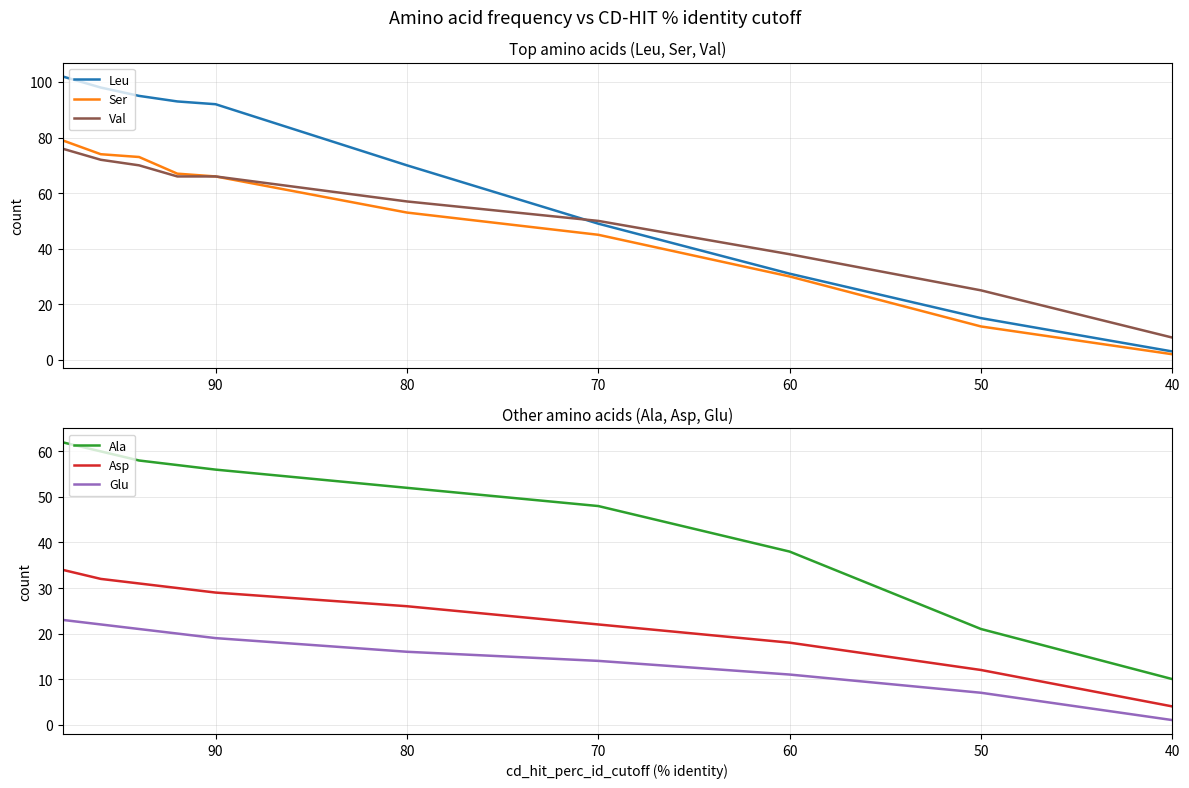

What is the average value of the Leu series?

65